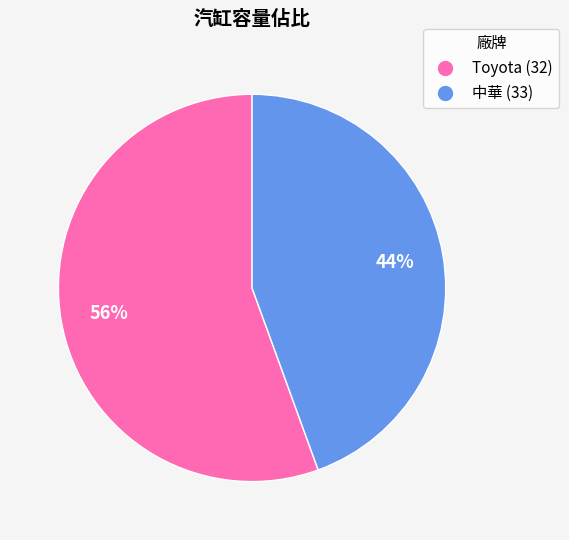

Combined, do Toyota (32) and 中華 (33) account for over 50%?

Yes